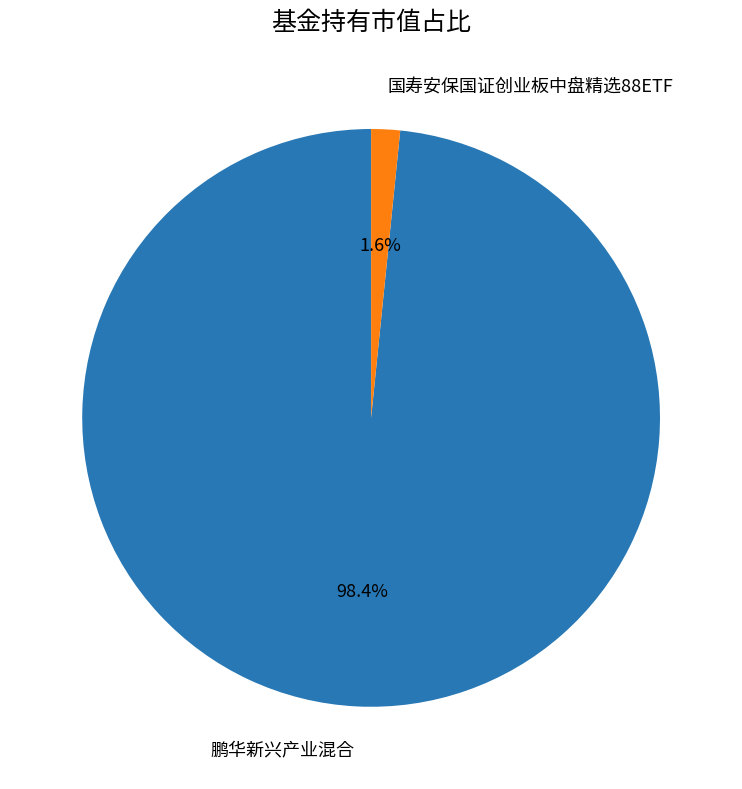

What is the smallest slice in the pie chart?

国寿安保国证创业板中盘精选88ETF